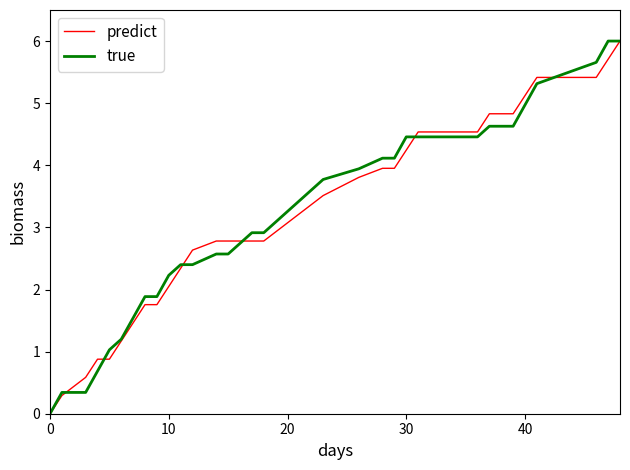

What are all the series names shown in the legend?

predict, true